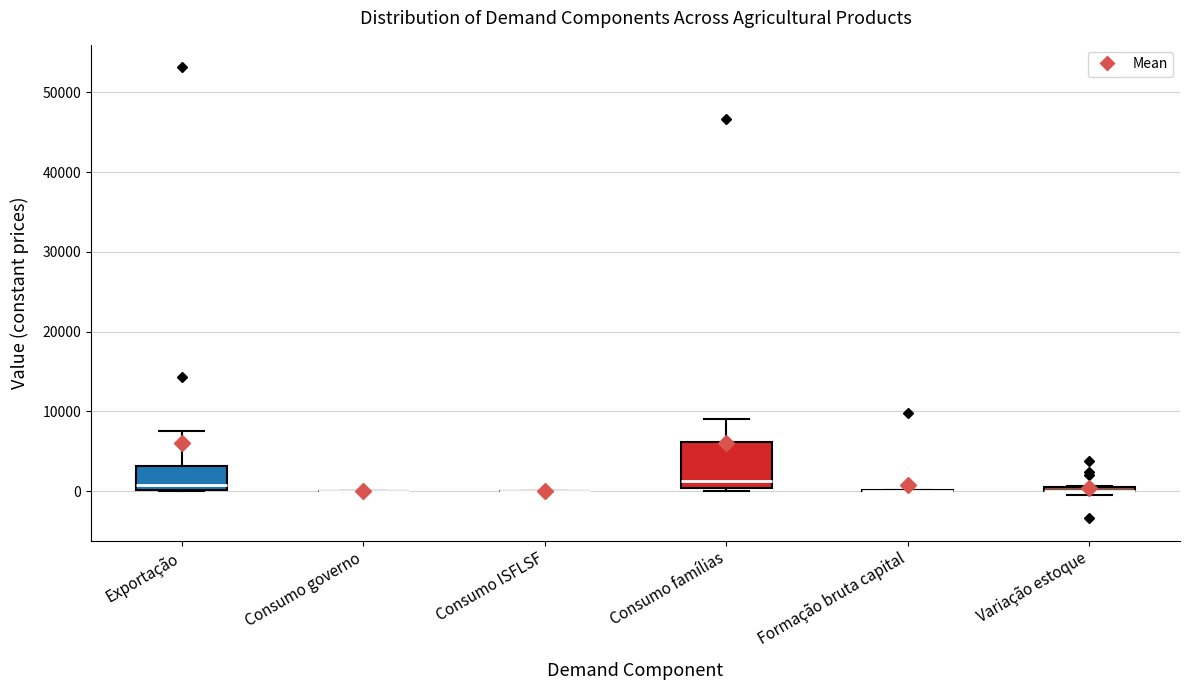

Comparing the boxes themselves (not the whiskers), which one is the tallest?

Consumo famílias